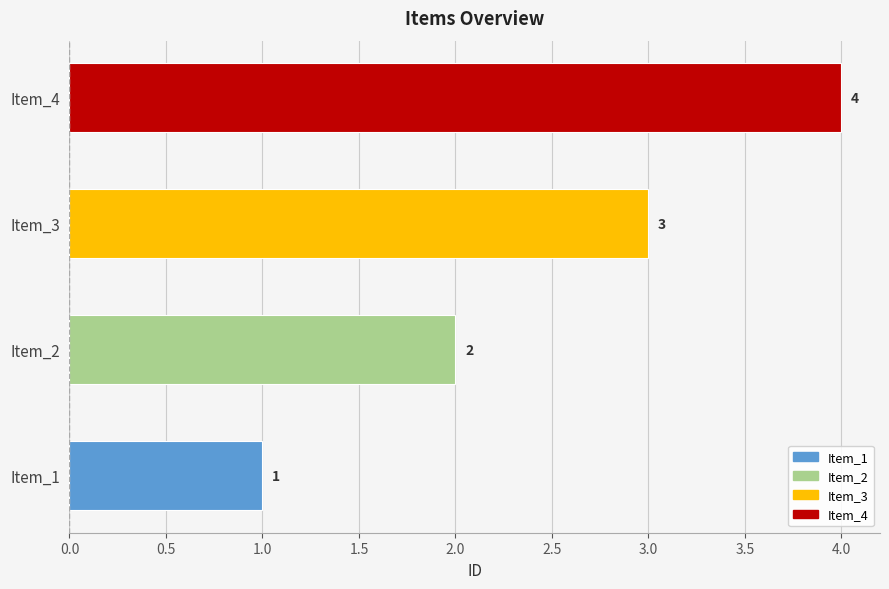

What is the difference between the maximum and minimum values?

3